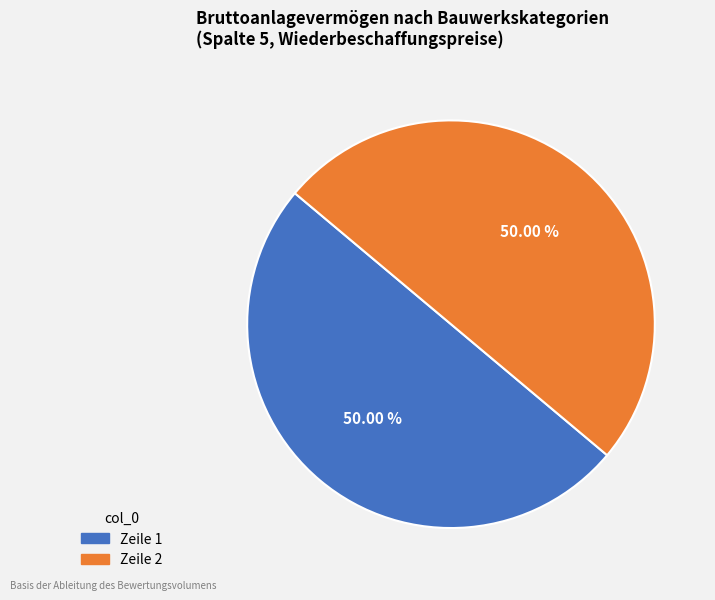

Which slice is the largest?

1